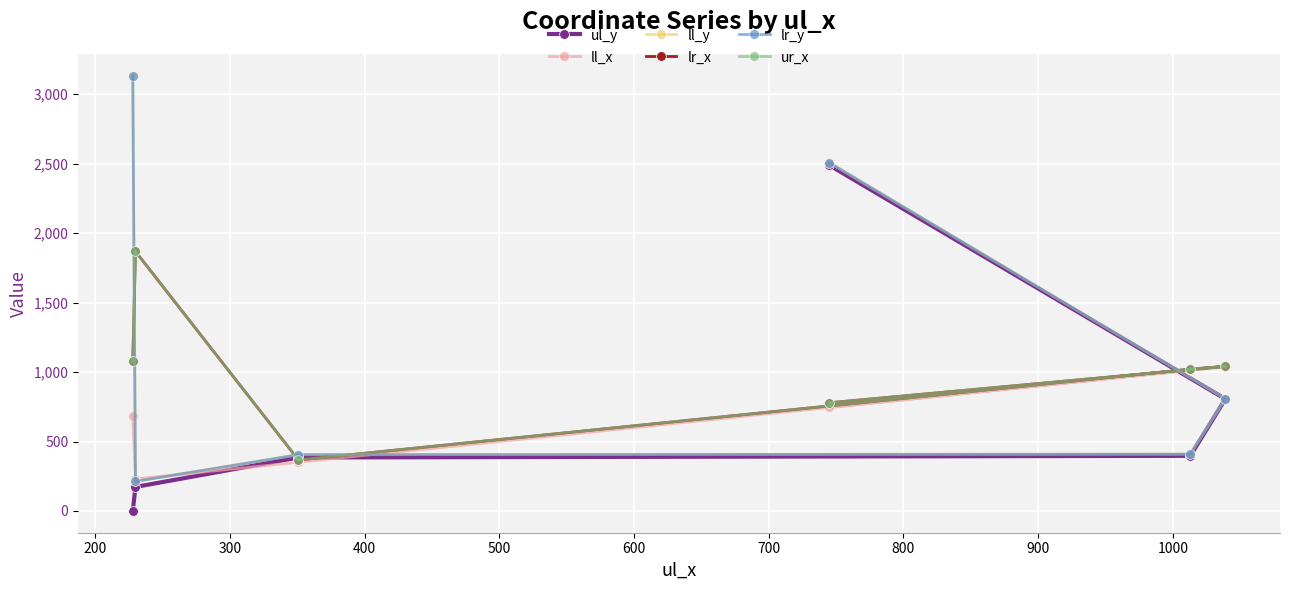

How many interior local valleys does the ll_y series have?

1